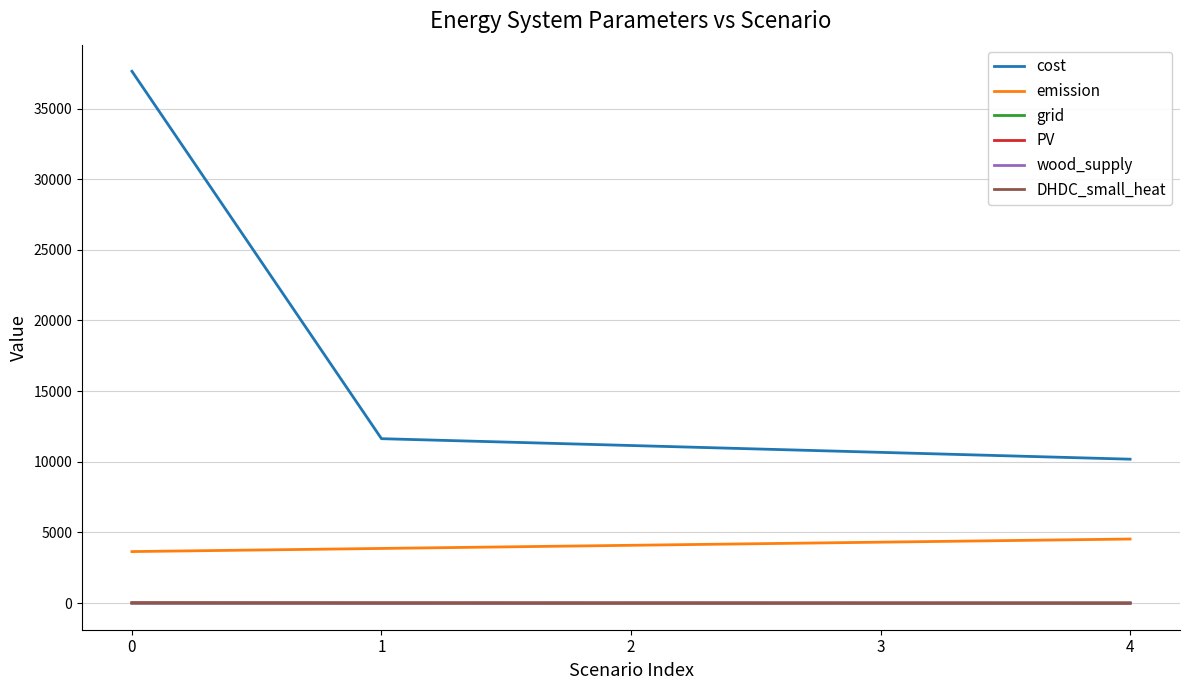

How many lines are shown in the chart?

6